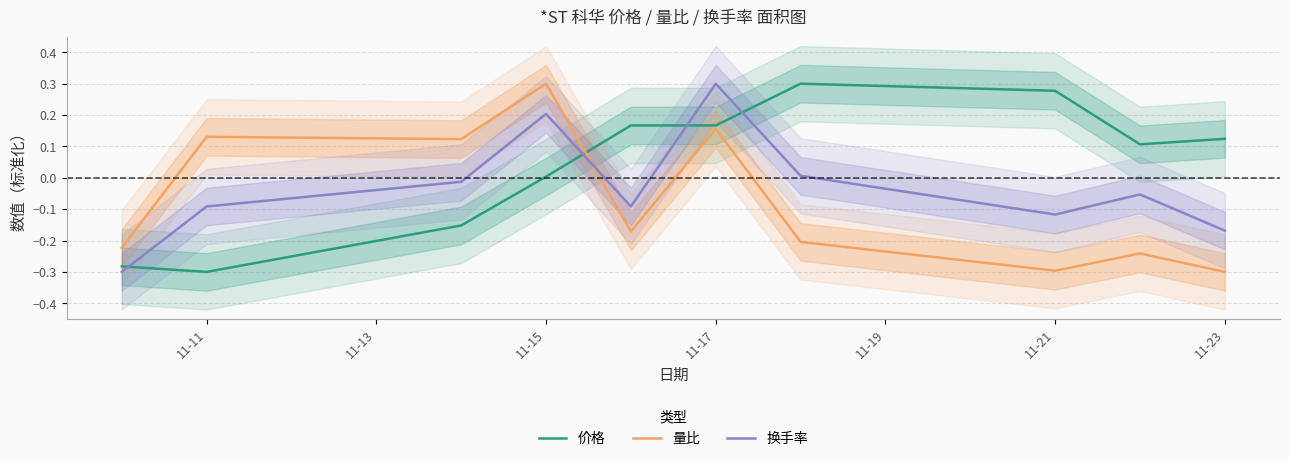

What is the maximum value shown in the chart?

0.3